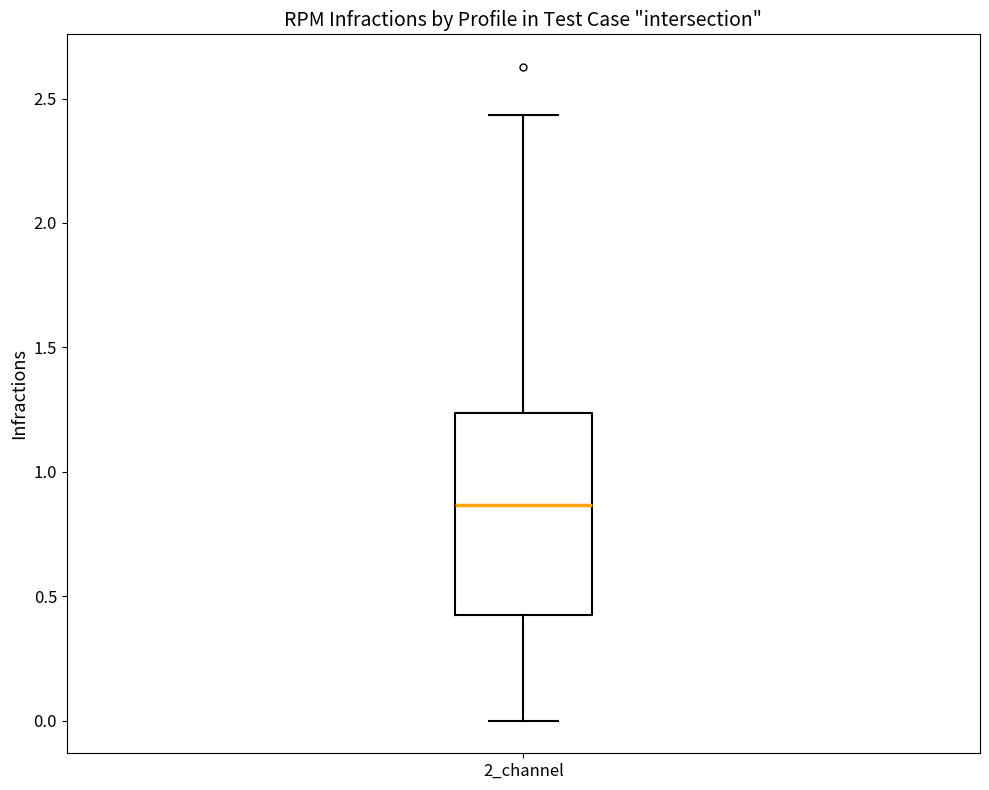

Transcribe this box plot: give where the median line is, the range the box spans, and where the two whiskers end, as read against the y-axis. The values are not printed on the chart, so give them approximately, as read against the axis.

median 0.85, box 0.45 to 1.25, whiskers 0.00 to 2.45